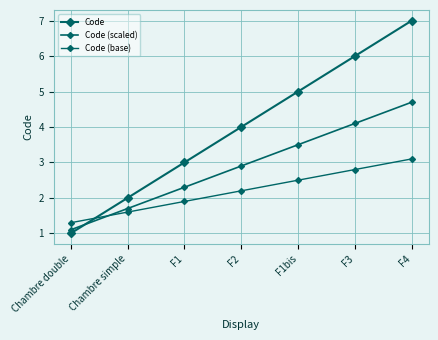

Reading left to right, list all the values displayed in this chart.

Code: 1.0	2.0	3.0	4.0	5.0	6.0	7.0
Code (scaled): 1.1	1.7	2.3	2.9	3.5	4.1	4.7
Code (base): 1.3	1.6	1.9	2.2	2.5	2.8	3.1